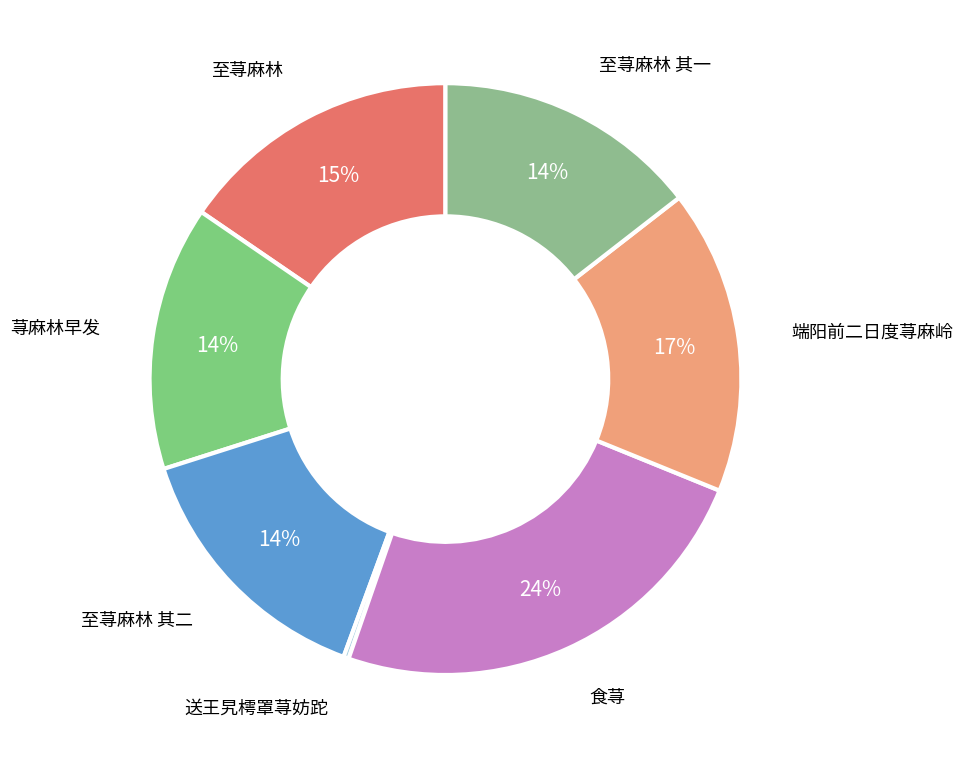

Is there a majority slice in this chart?

No